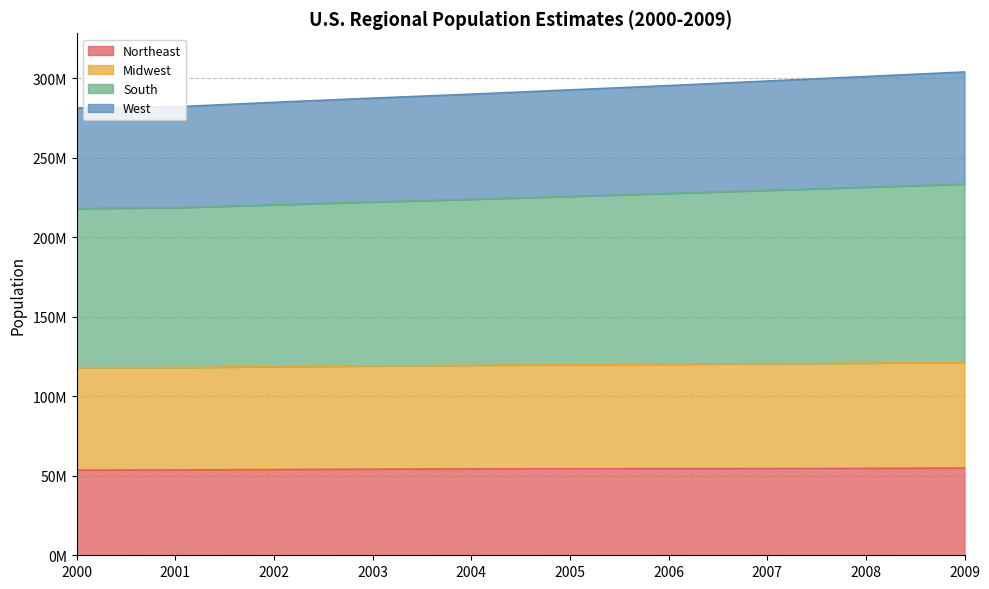

At which category is the sum across all series the highest?

2009